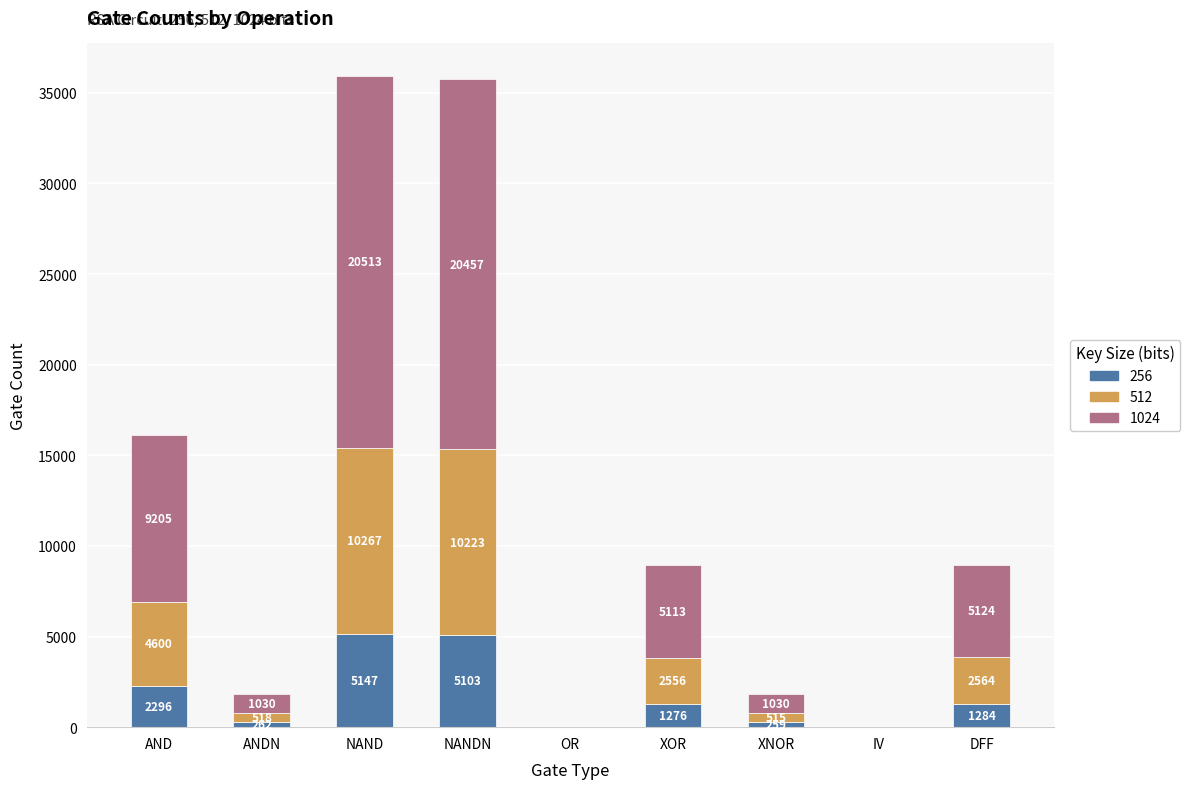

Reading right to left, list the values for the 256 series.

DFF=1284	IV=7	XNOR=259	XOR=1276	OR=8	NANDN=5103	NAND=5147	ANDN=262	AND=2296